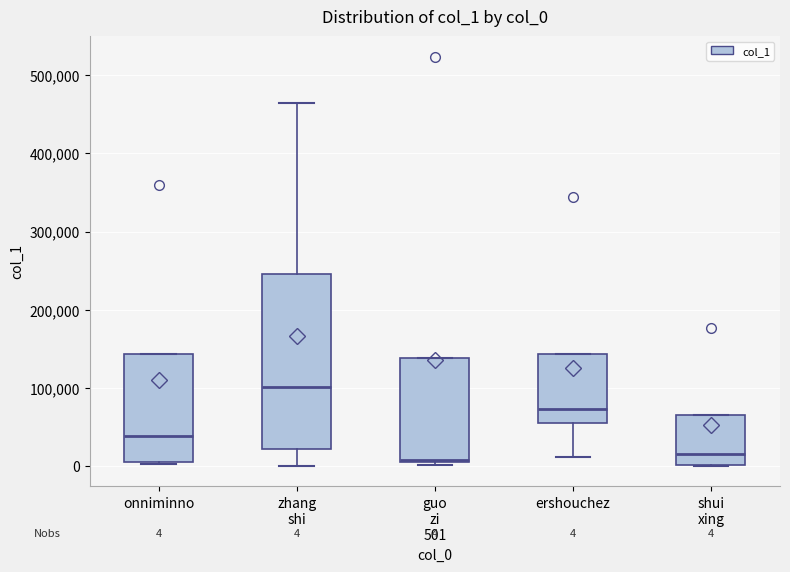

Which box is the tallest, from its lower edge to its upper edge?

zhang shi